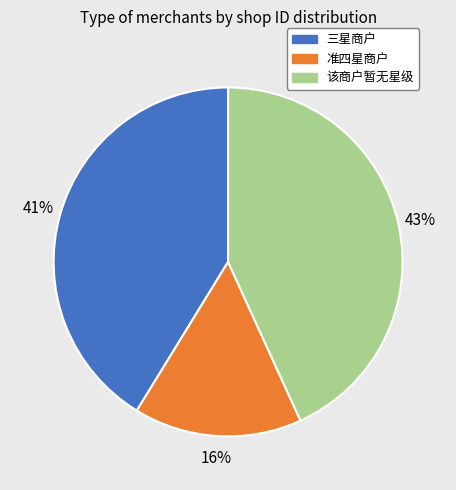

Is there any slice that represents more than half of the pie?

No